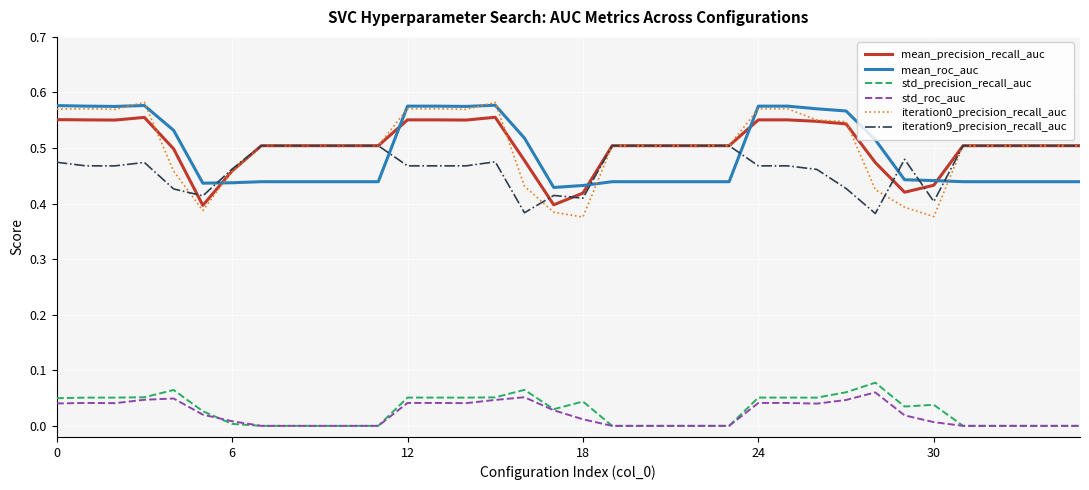

True or false: mean_precision_recall_auc and std_roc_auc cross at least once.

False